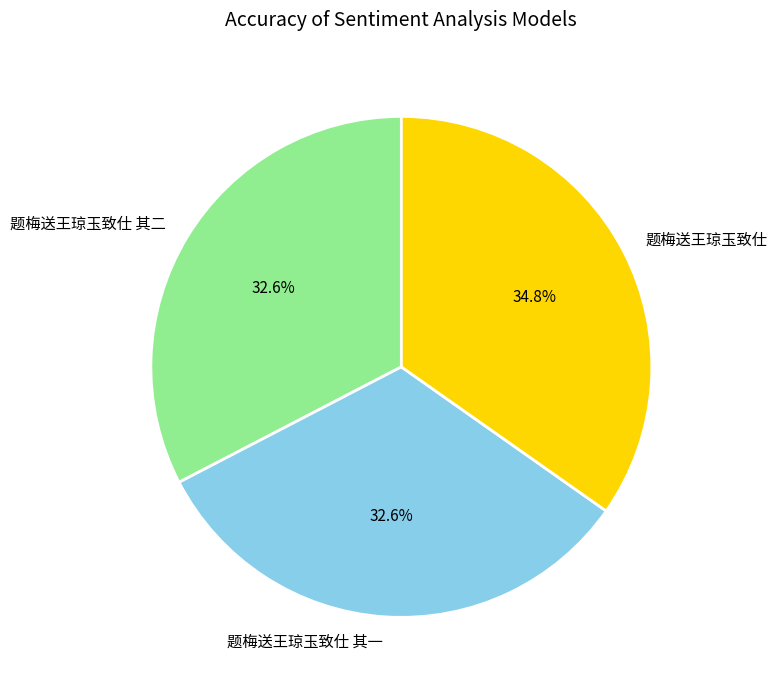

To the nearest percent, what is the average slice percentage?

33%